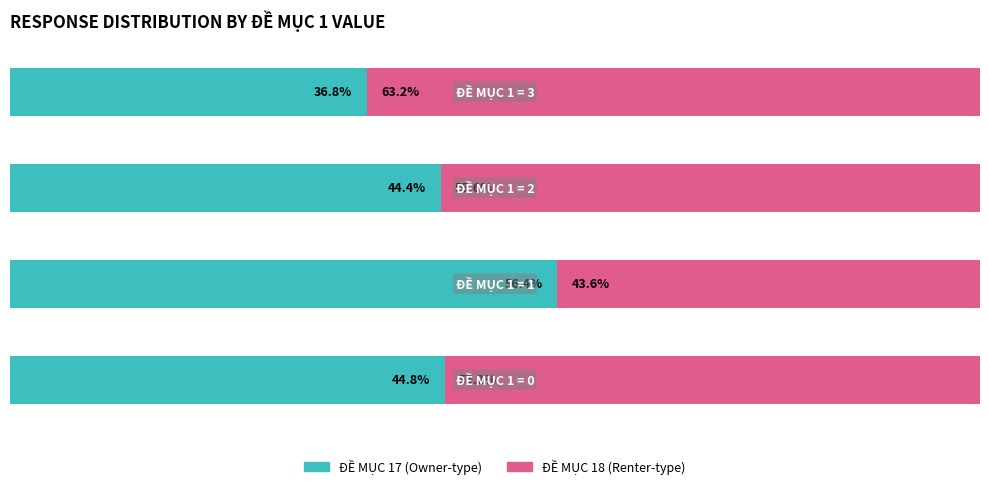

What is the difference between the ĐỀ MỤC 17 (Owner) values at 1 and 2?

12.0